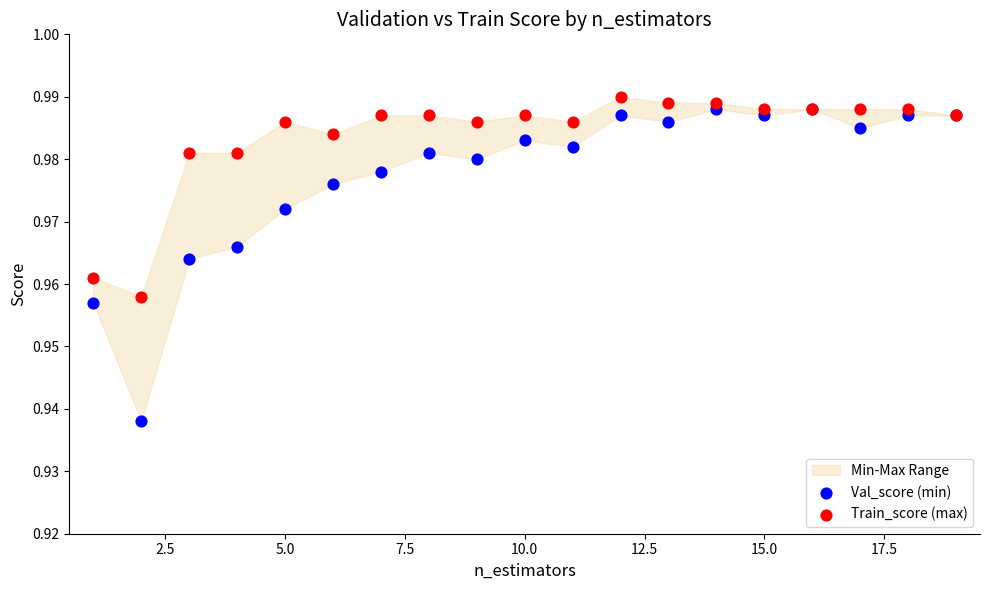

Which series reaches the maximum Y coordinate?

Train_score (max)